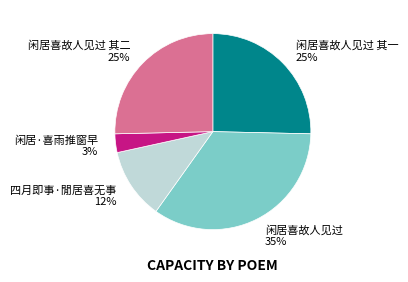

Is there any slice that represents more than half of the pie?

No